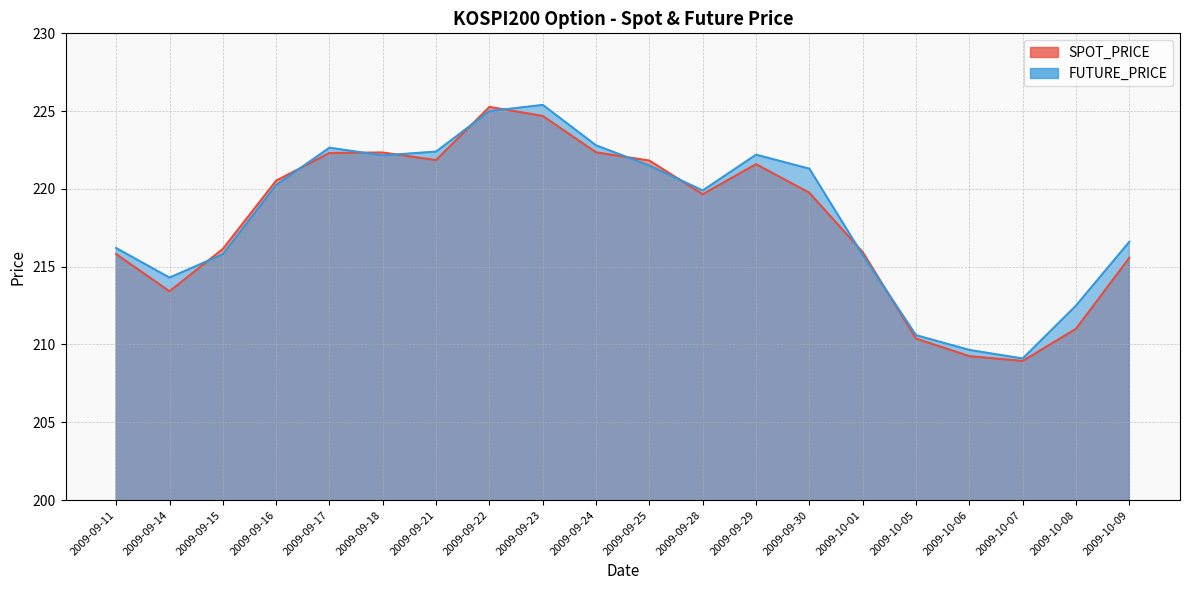

Where is the first local maximum for FUTURE_PRICE?

2009-09-17